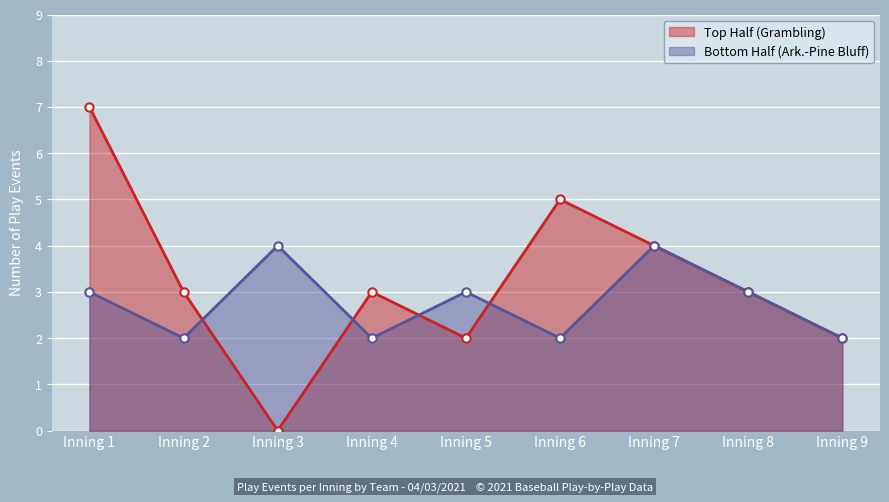

What is the spread (max minus min) of values at Inning 5?

1